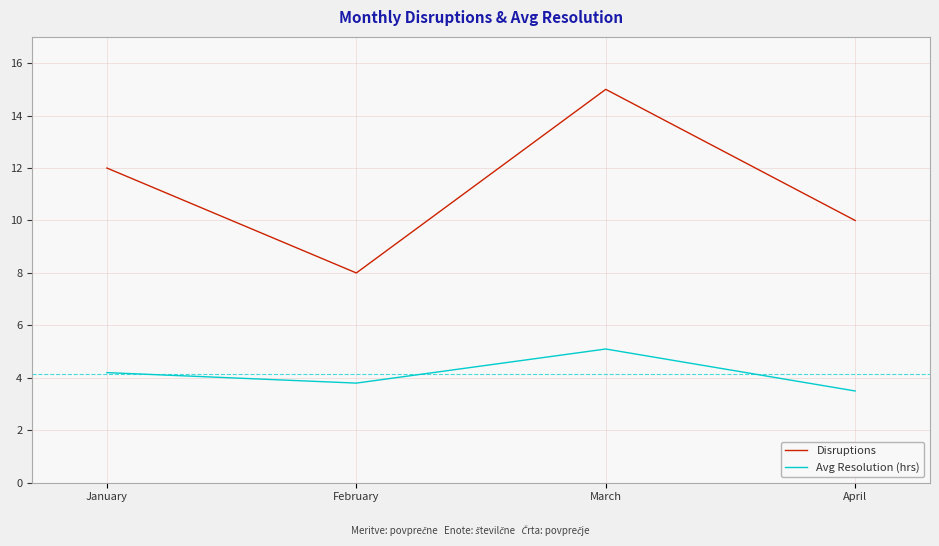

Reading left to right, what are all the values shown in this chart?

Disruptions: 12.0	8.0	15.0	10.0
Avg Resolution (hrs): 4.2	3.8	5.1	3.5